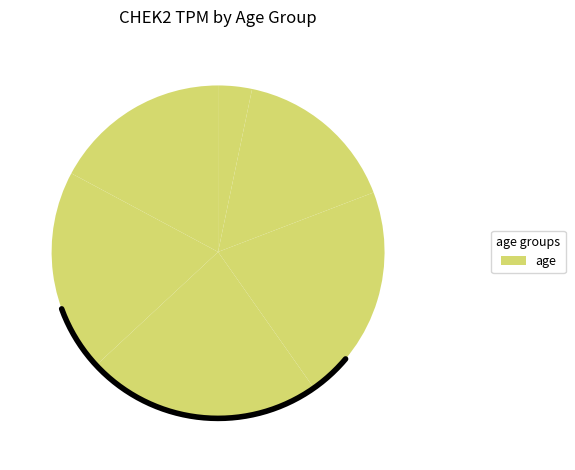

To the nearest percent, what is the difference between the 40-49 and 30-39 slice percentages?

3%